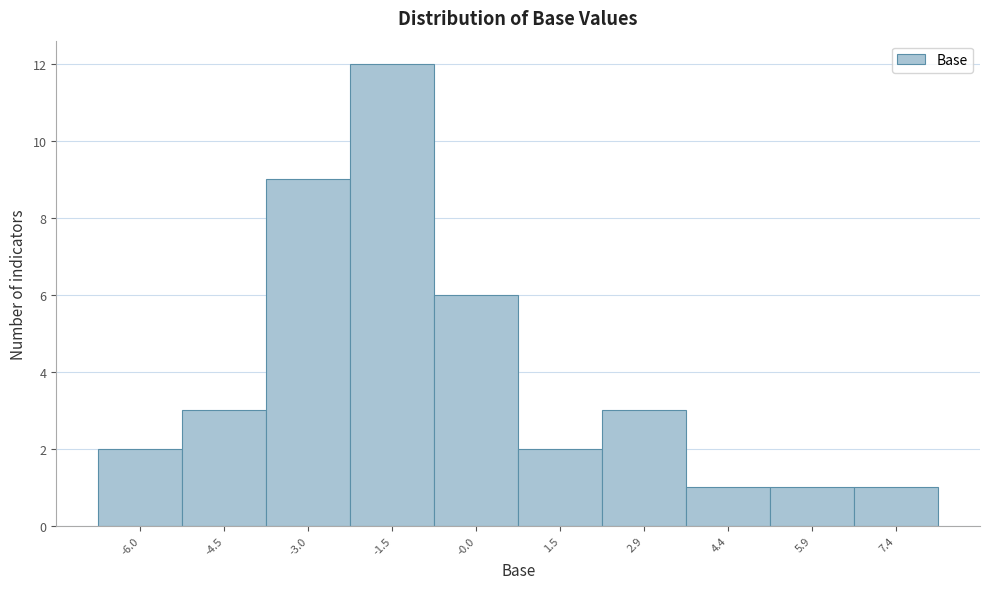

How tall is the bar that spans -0.8 to 0.8 on the x-axis? Neither the bar edges nor the heights are printed on the chart, so give them approximately, as read against the axes.

6